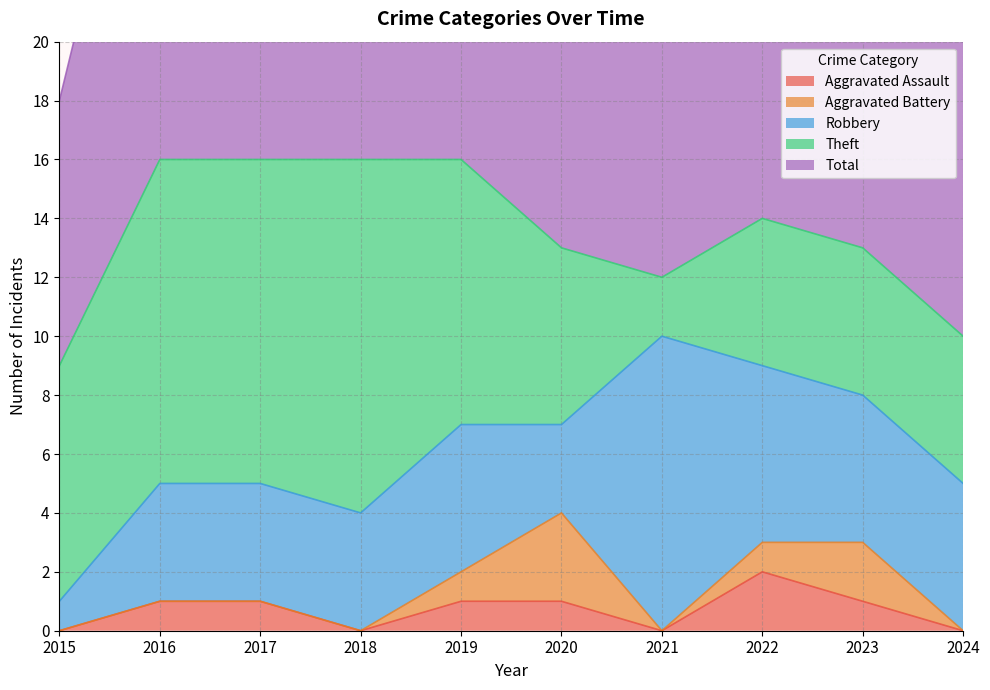

How many interior local valleys does the Theft series have?

1